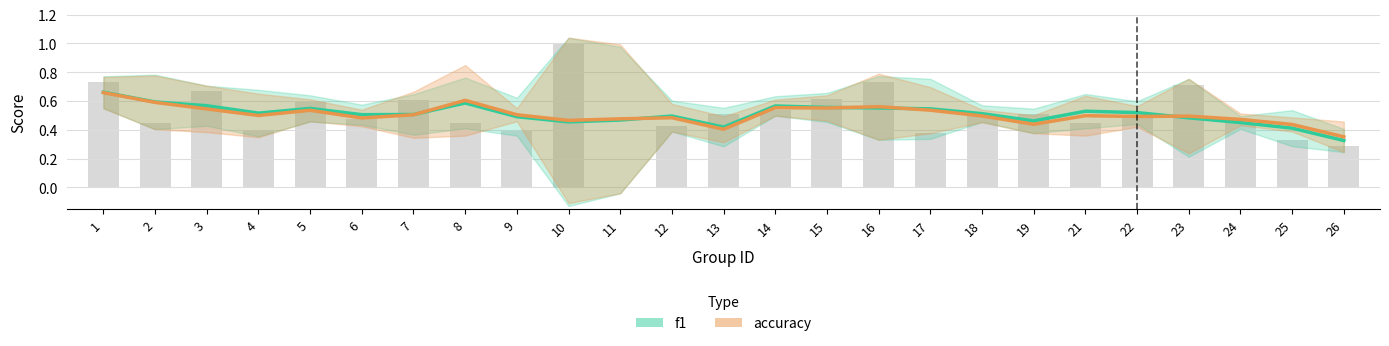

List the labels in order of value, smallest first.

11, 26, 25, 17, 4, 9, 12, 2, 24, 8, 21, 6, 22, 18, 19, 13, 14, 5, 7, 15, 3, 23, 1, 16, 10